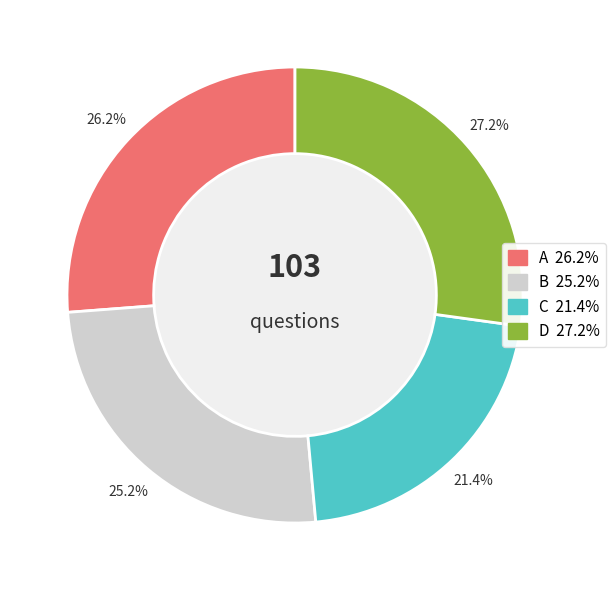

Which category has the biggest portion of the pie?

D